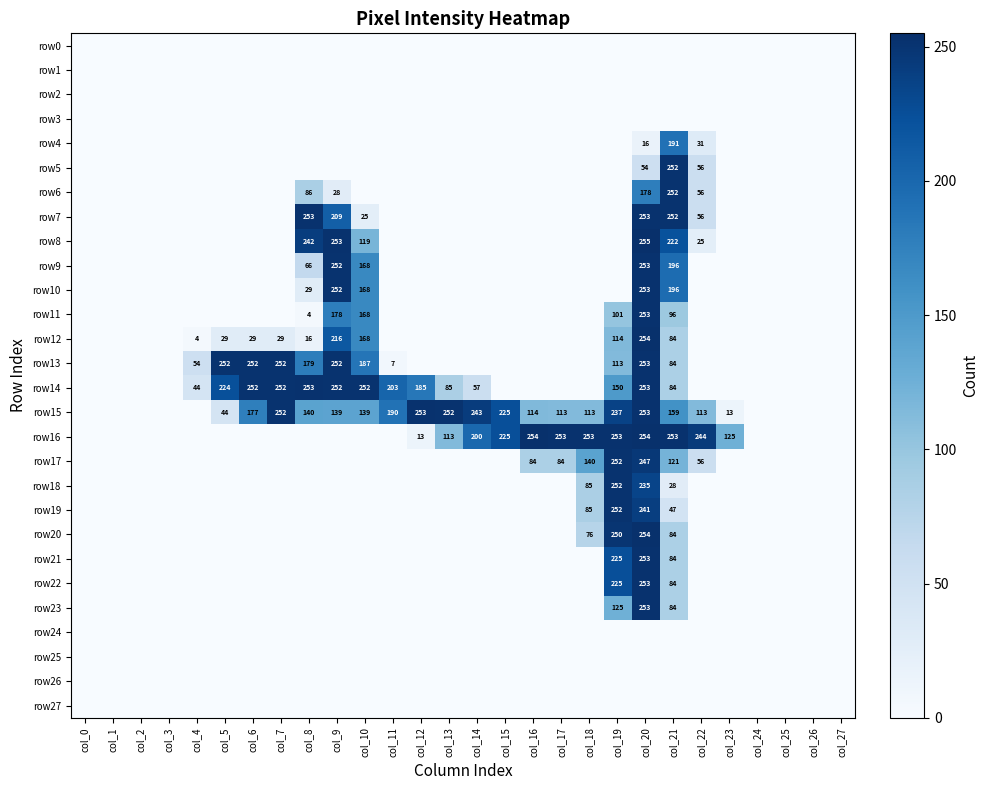

True or false: row9 has a value of 252 at col_9.

True